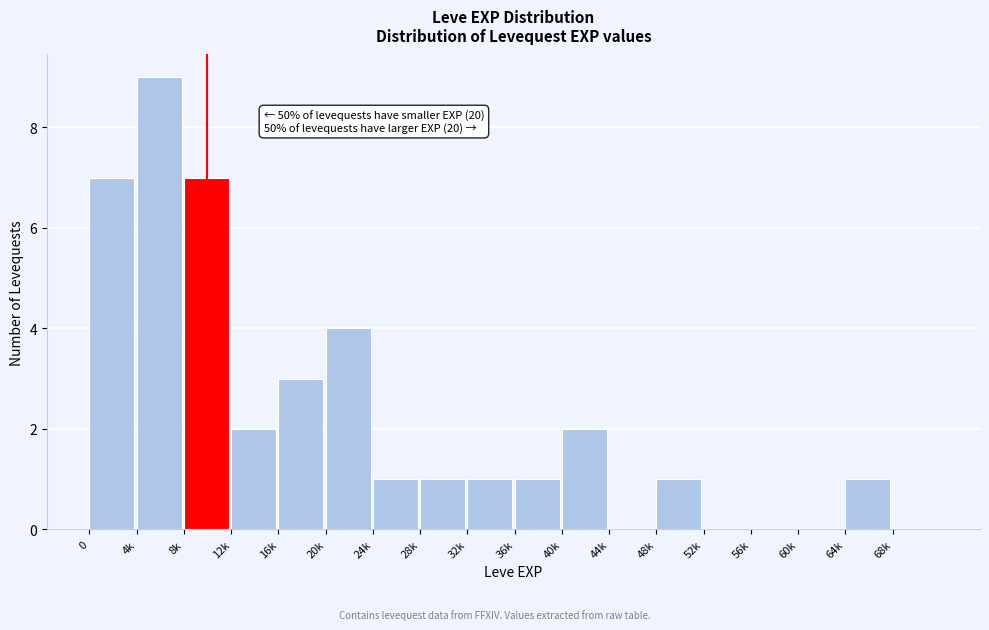

Reading left to right, what are all the values shown in this chart?

0=7	4k=9	8k=7	12k=2	16k=3	20k=4	24k=1	28k=1	32k=1	36k=1	40k=2	44k=0	48k=1	52k=0	56k=0	60k=0	64k=1	68k=0